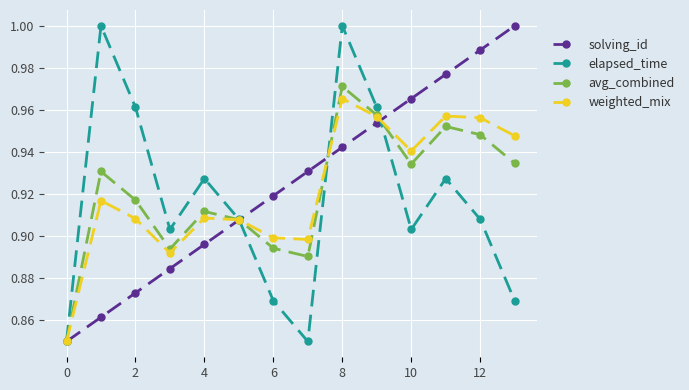

Which series has the largest total across all categories?

solving_id